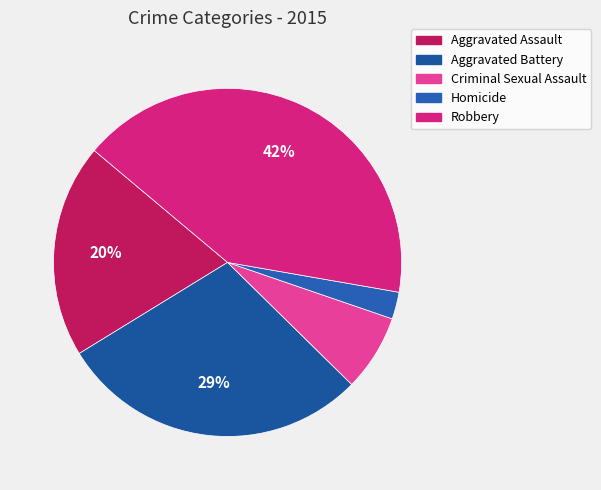

Count the number of slices in the pie.

5